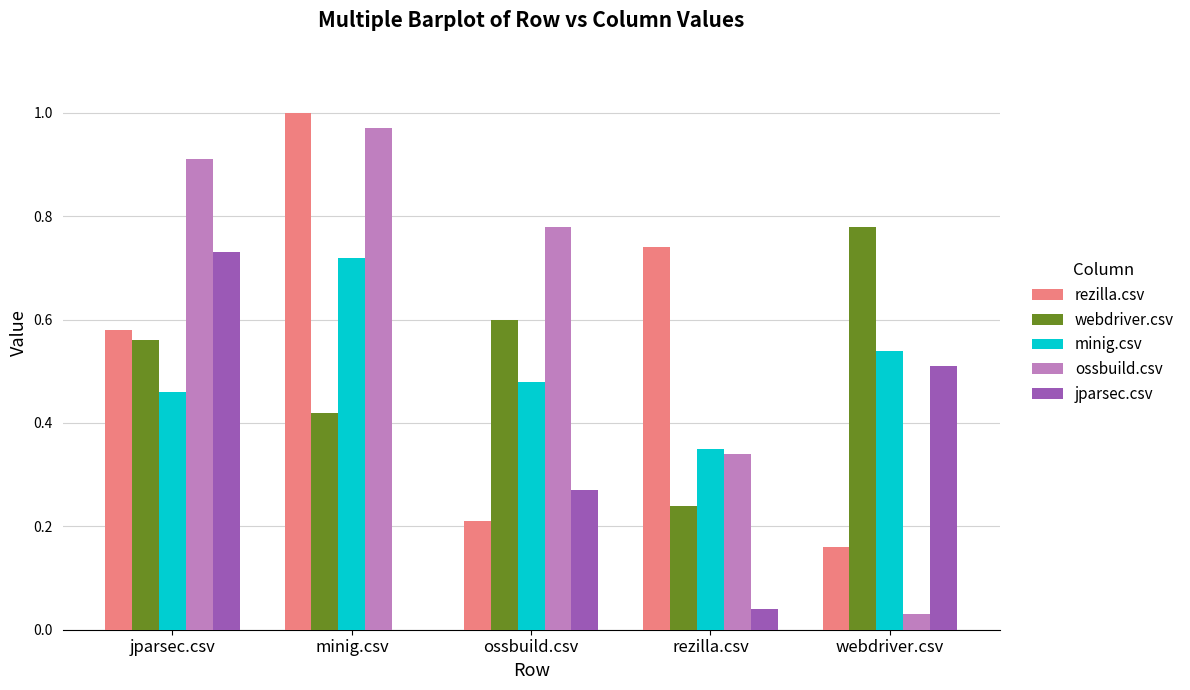

What is the sum of all webdriver.csv values?

2.6